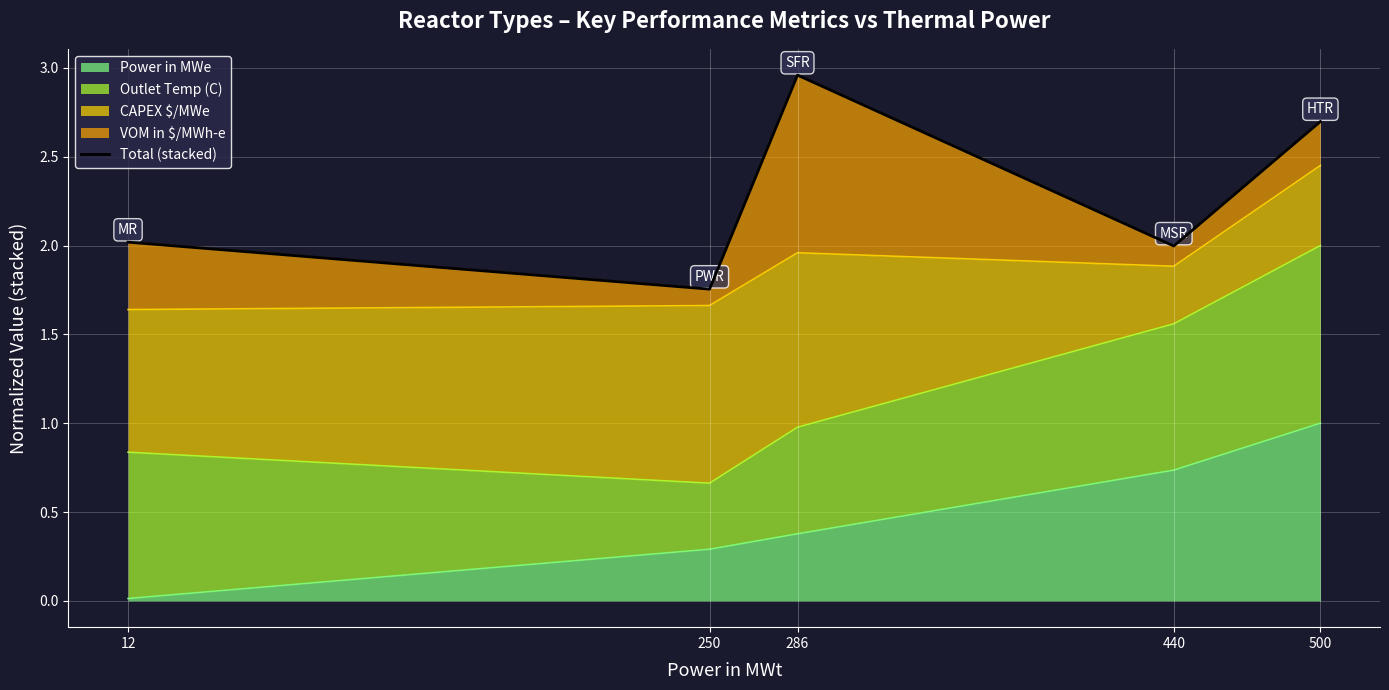

How many data points are less than 2?

2